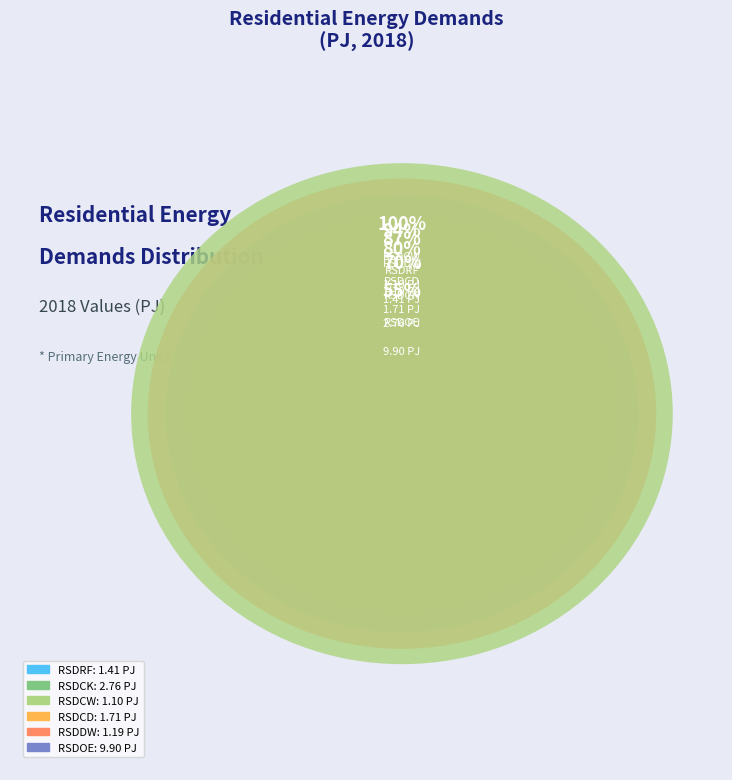

Which category has the biggest portion of the pie?

RSDOE